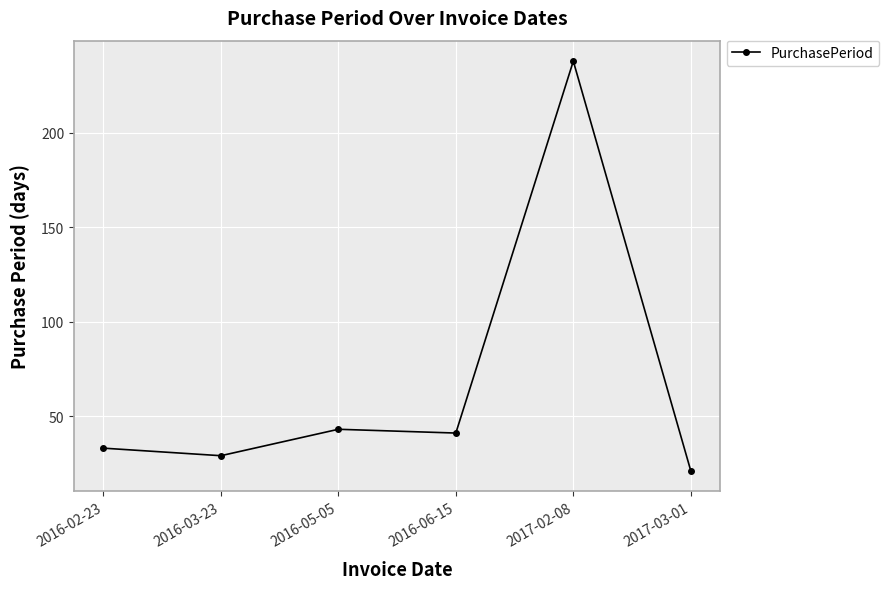

Which has a higher value, 2016-06-15 or 2016-02-23?

2016-06-15